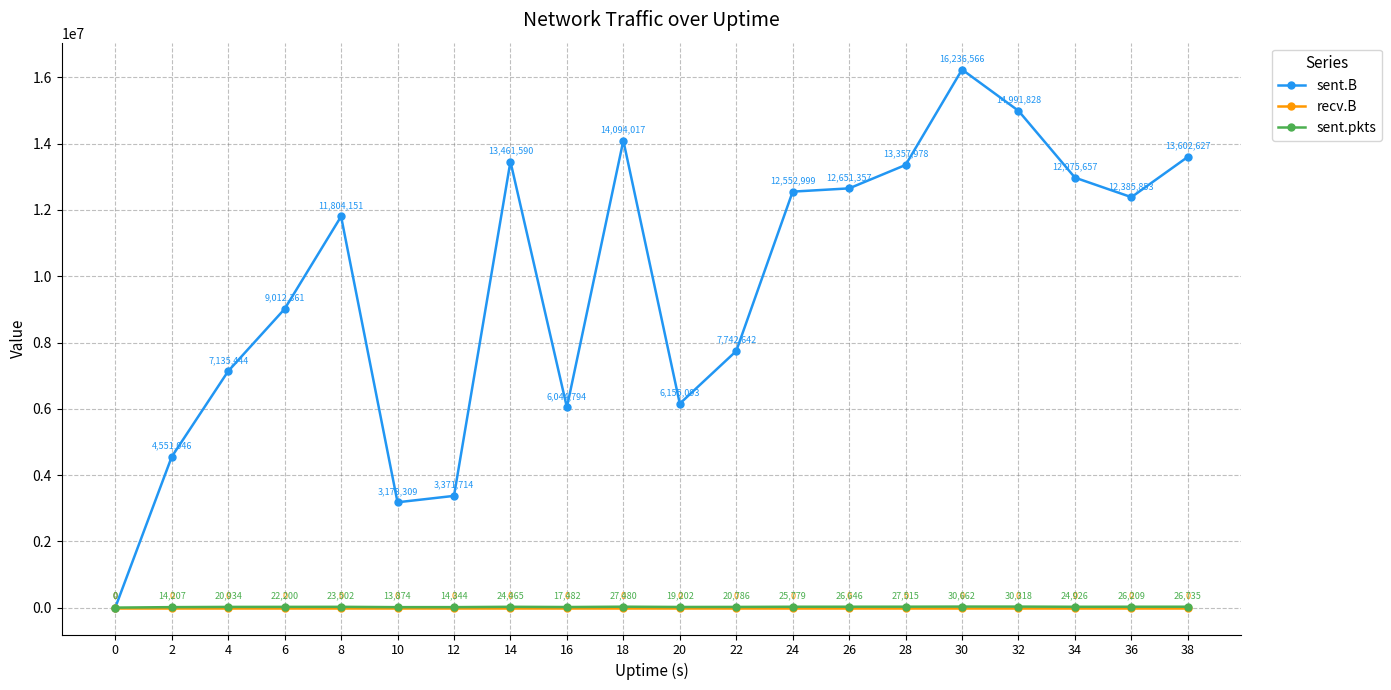

Is it true that recv.B equals 0 at 20?

True